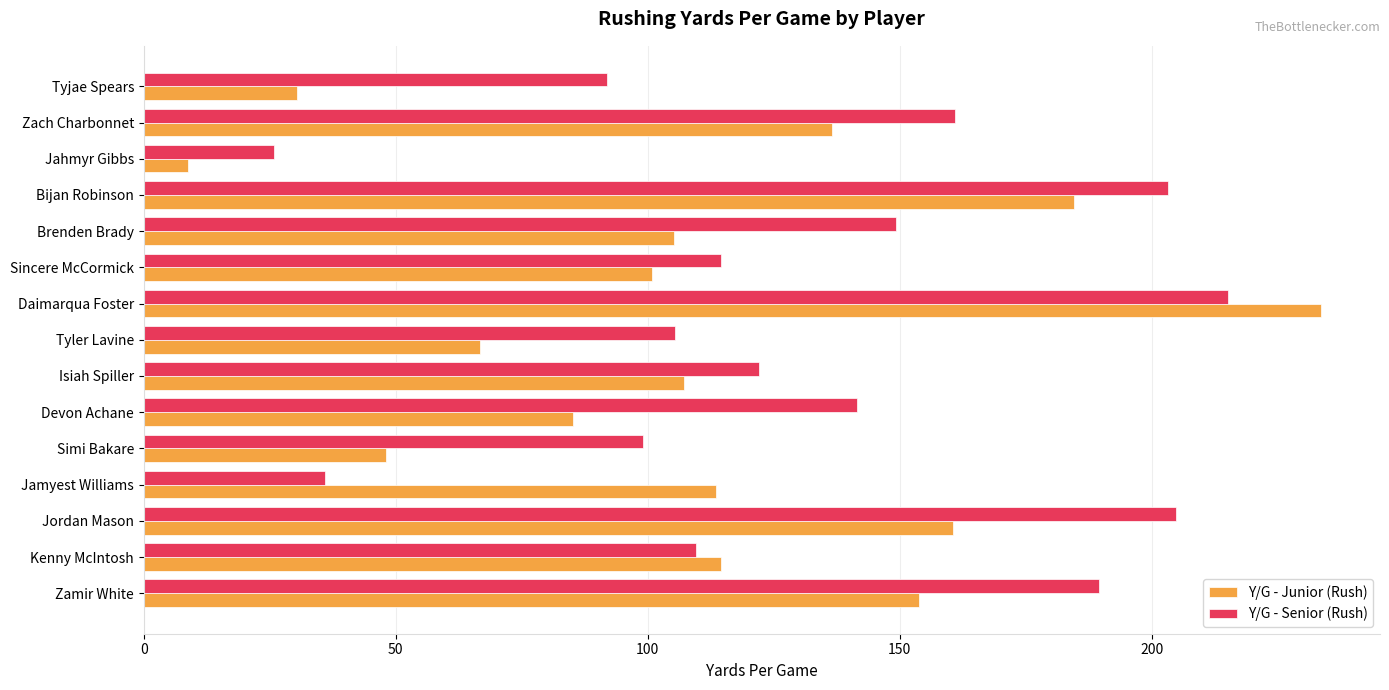

What are all the series names shown in the legend?

Y/G - Junior (Rush), Y/G - Senior (Rush)